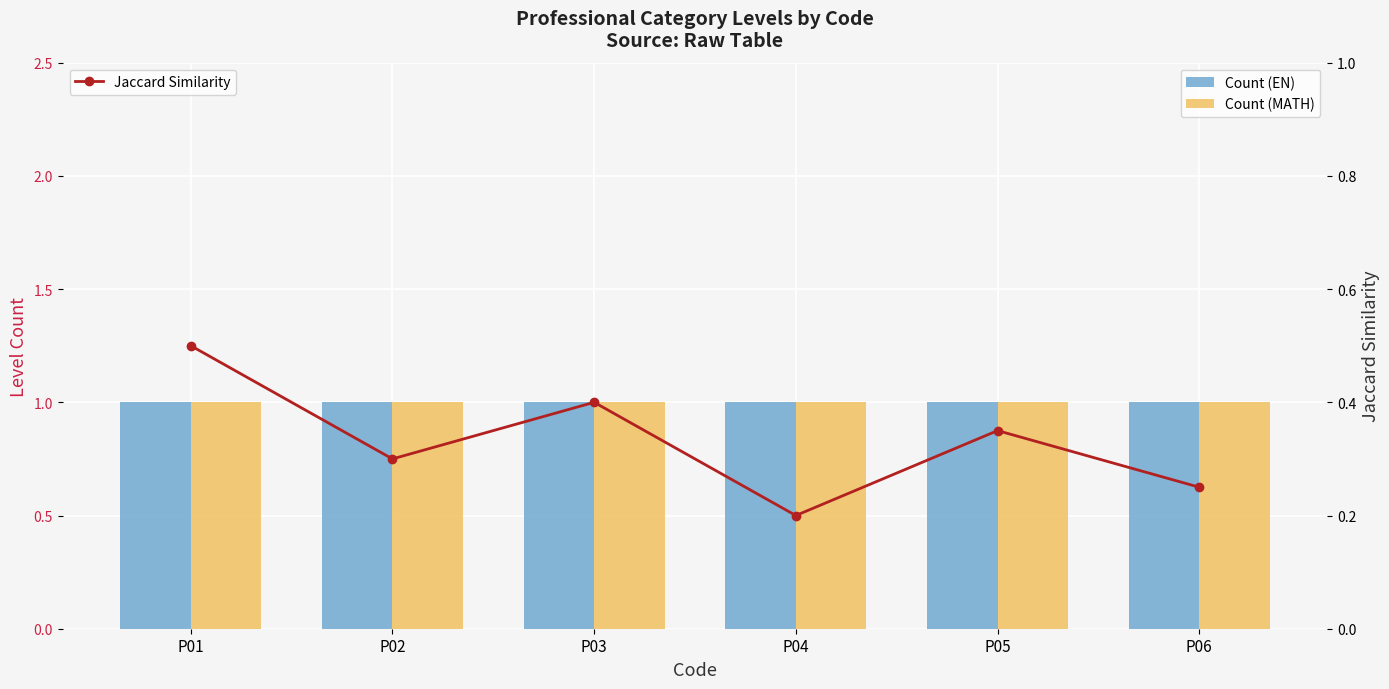

What is the greatest value displayed?

1.0